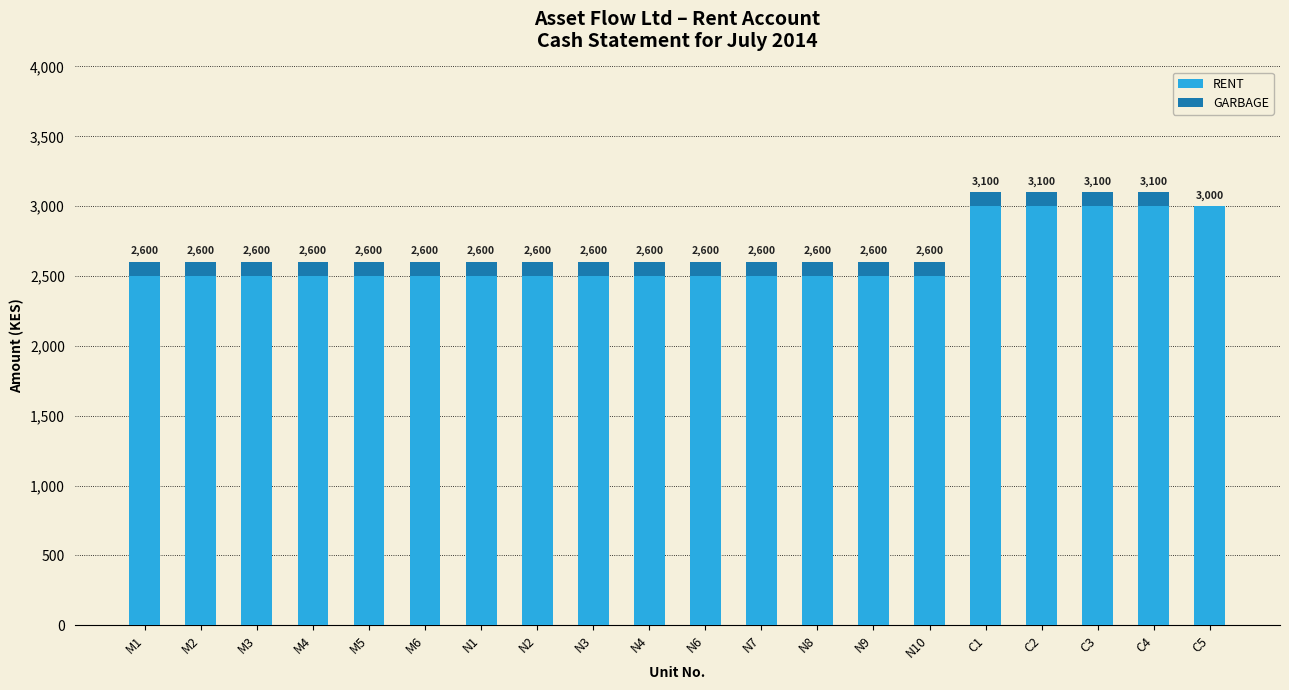

Does the chart contain stacked bars?

Yes